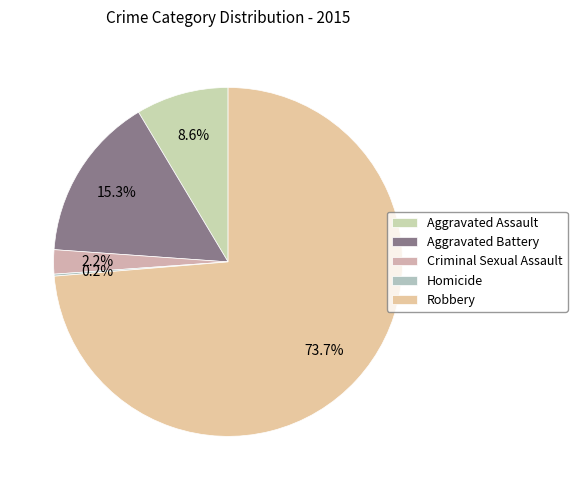

True or false: Robbery accounts for 74% of the total.

True